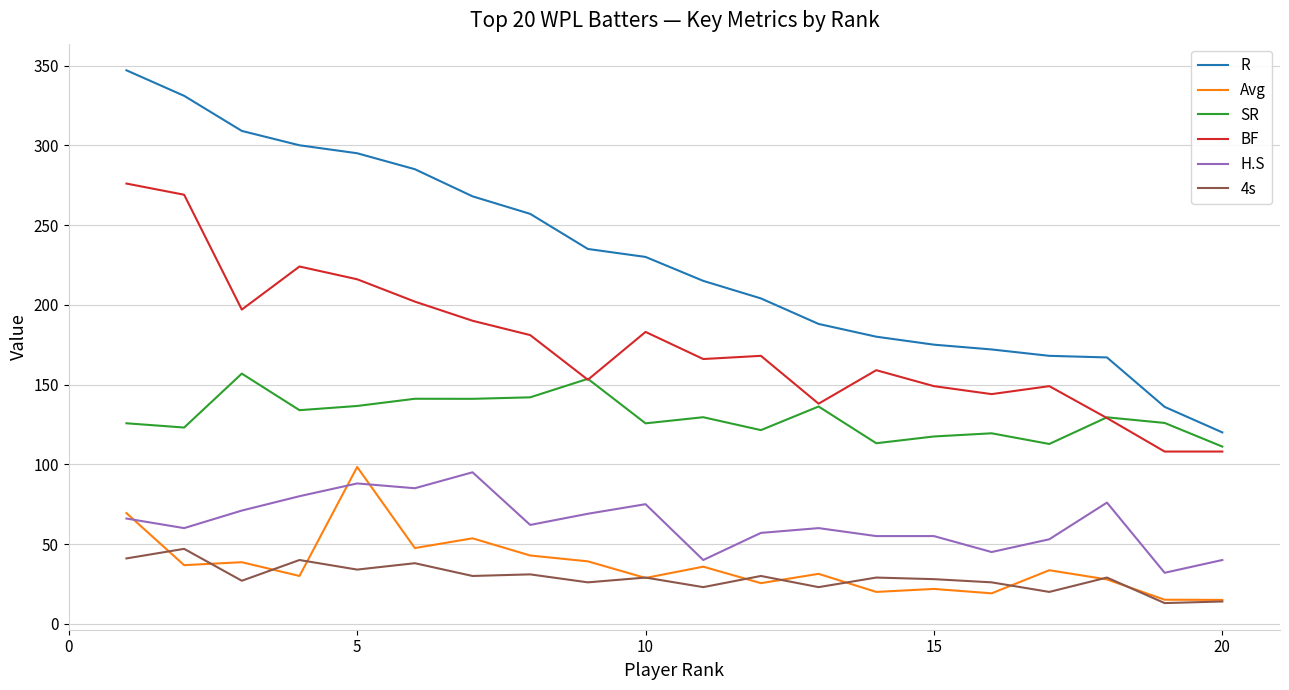

Which series has the widest spread of values?

R